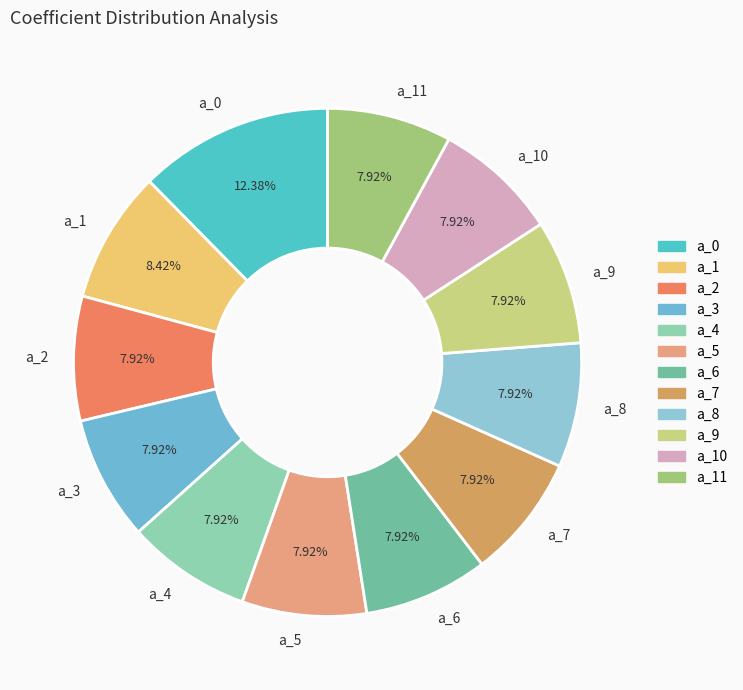

True or false: a_4 accounts for 1% of the total.

False